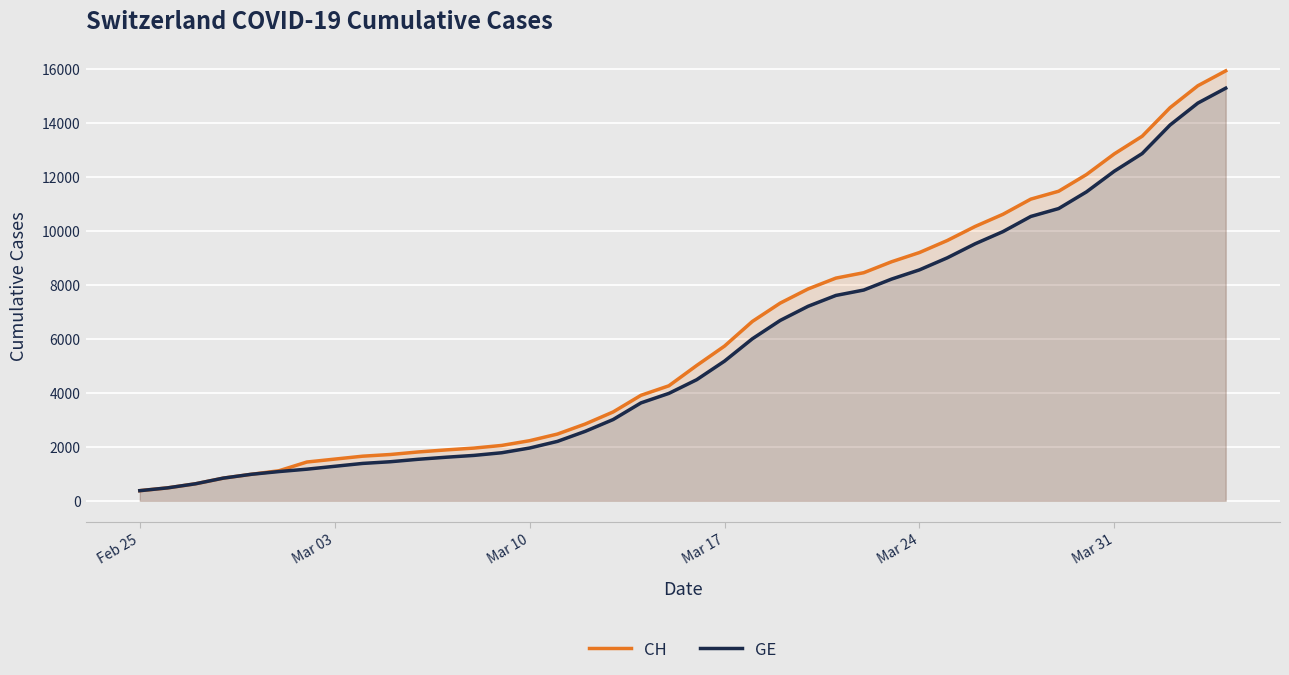

What is the minimum value shown in the chart?

375